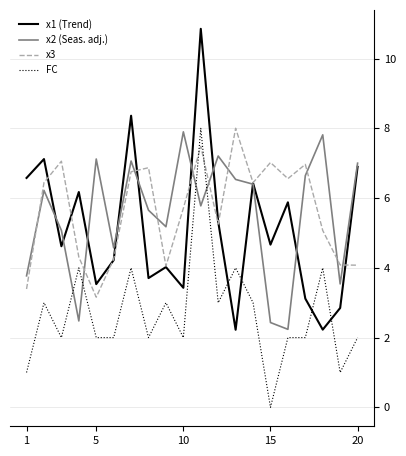

Which series has the widest spread of values?

x1 (Trend)